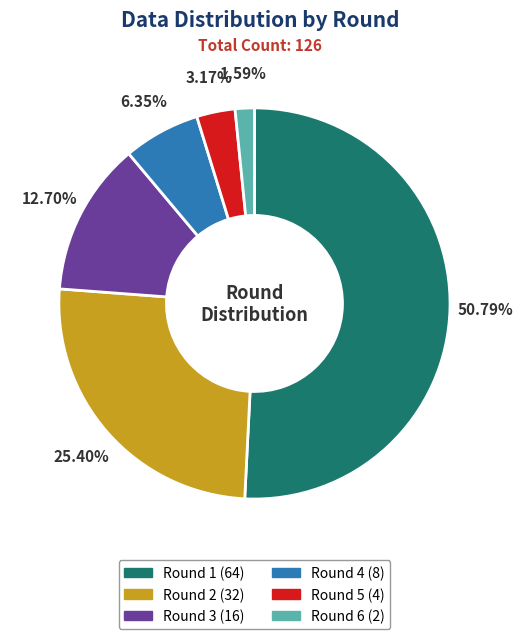

Count the number of slices in the pie.

6